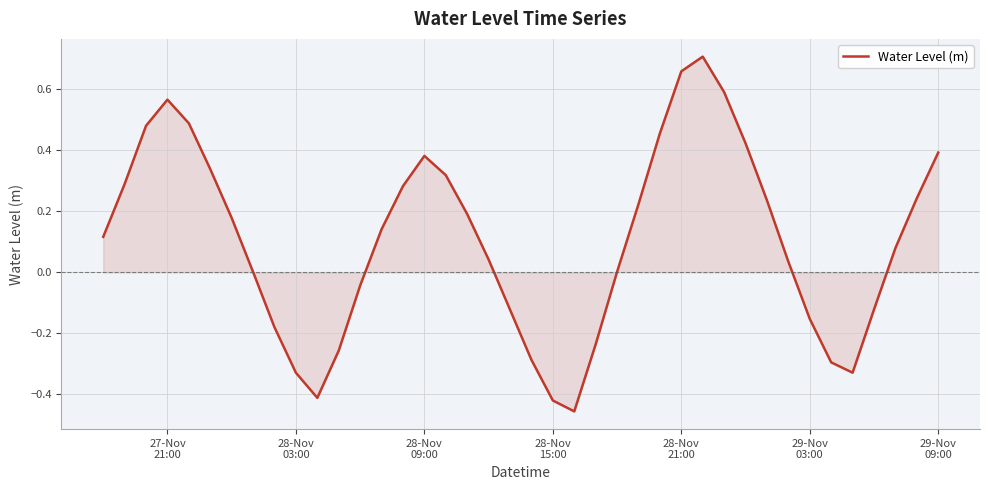

What is the difference between the maximum and minimum values?

1.2